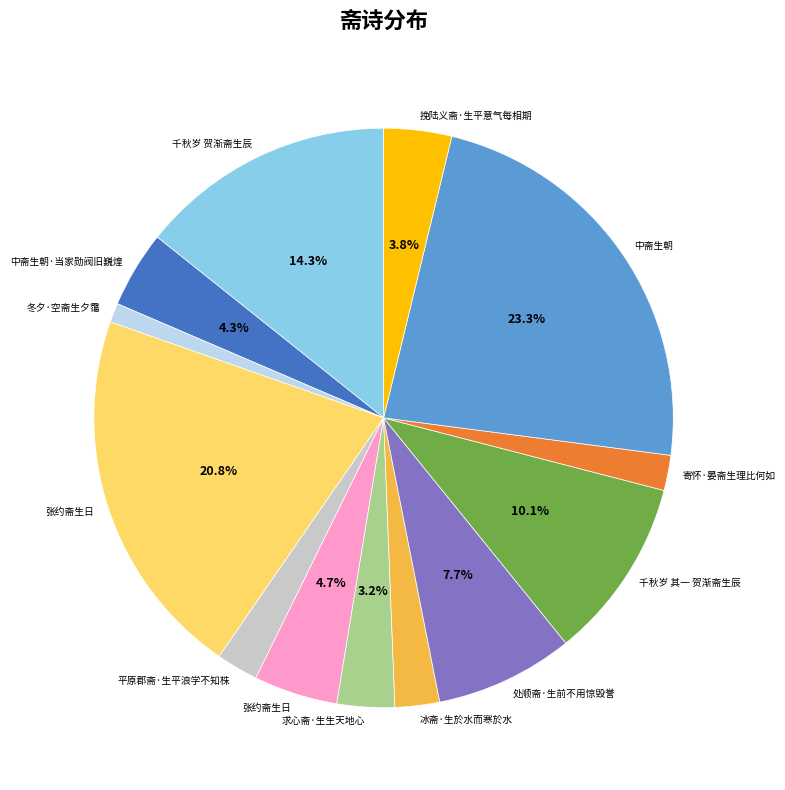

Is there any slice that represents more than half of the pie?

No